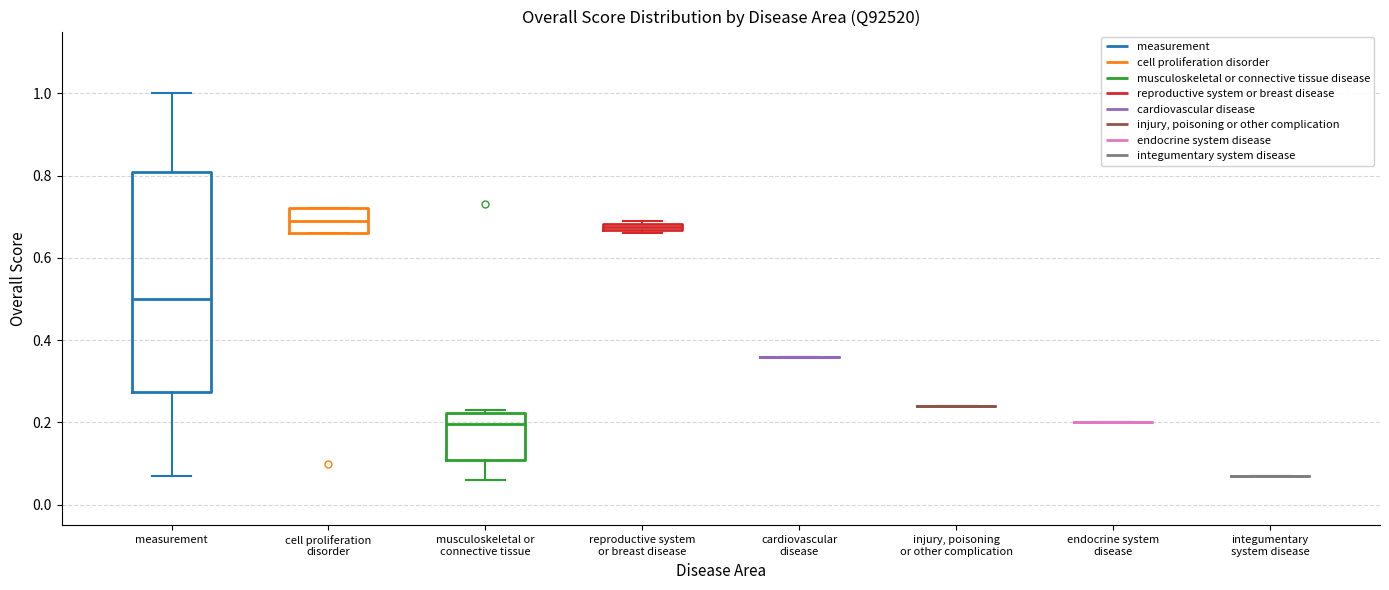

Where does the lower whisker of the box for measurement end on the y-axis? The values are not printed on the chart, so give them approximately, as read against the axis.

0.08